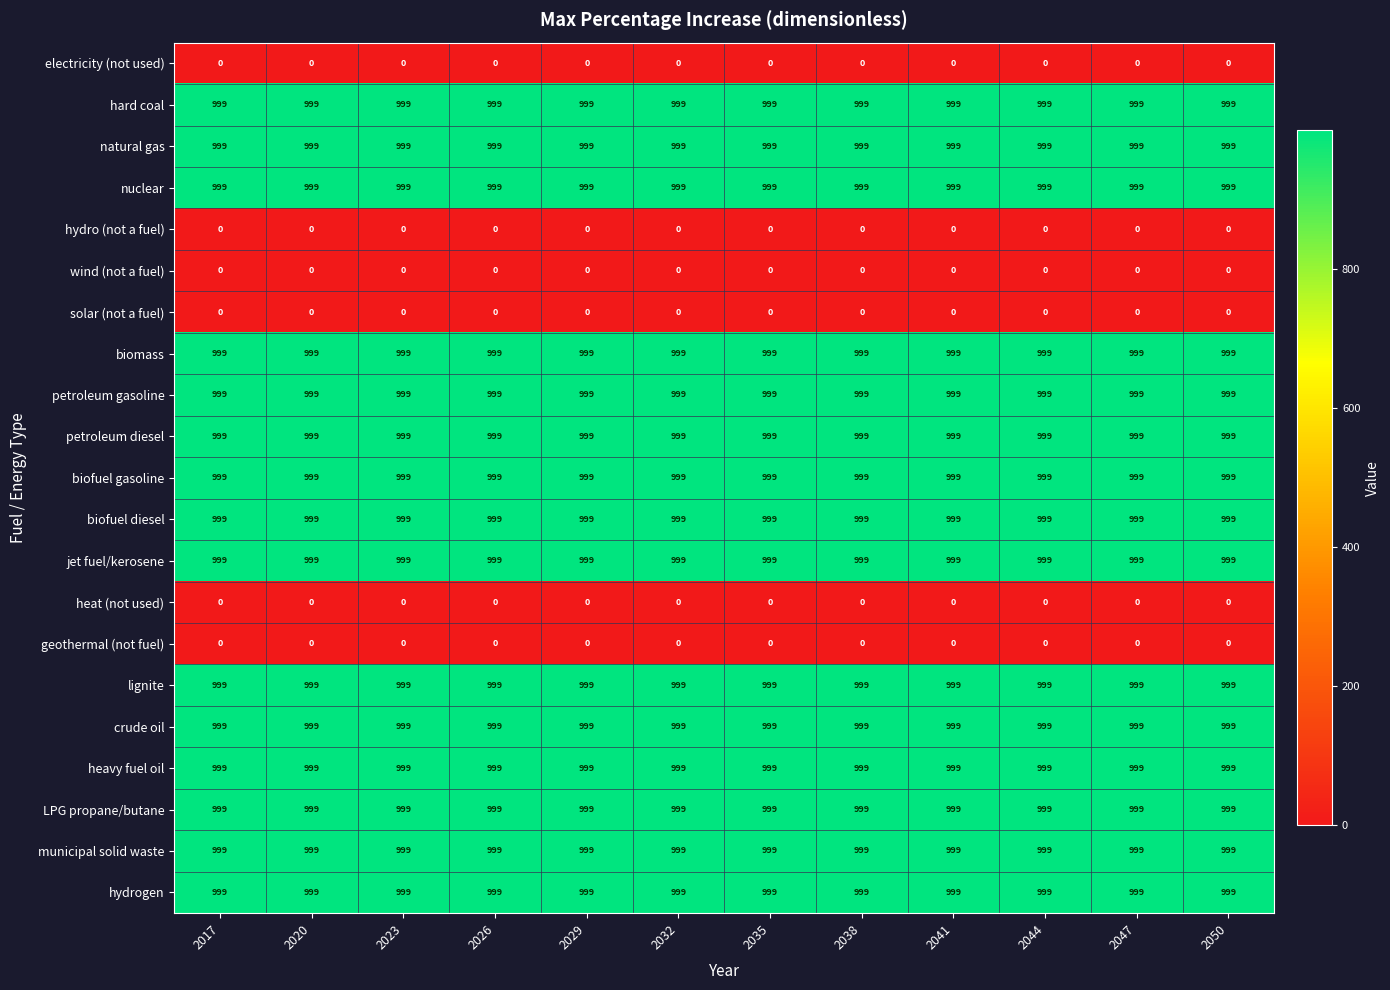

The crude oil series shows 999 at 2017. True or false?

True